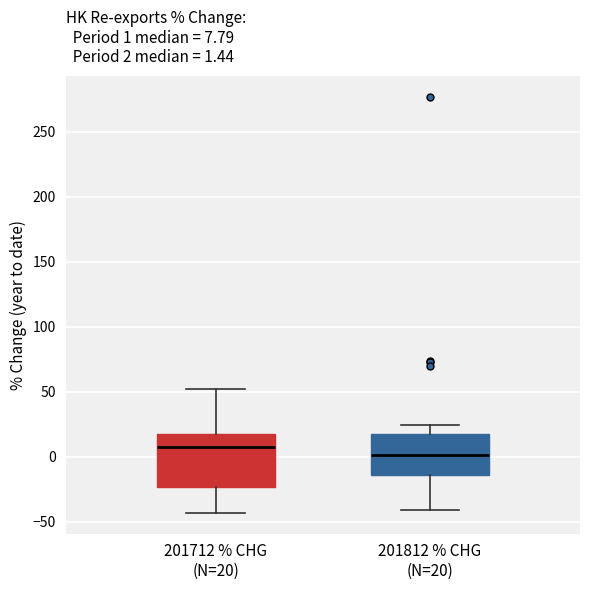

Which box's median line is the highest?

201712 % CHG (N=20)